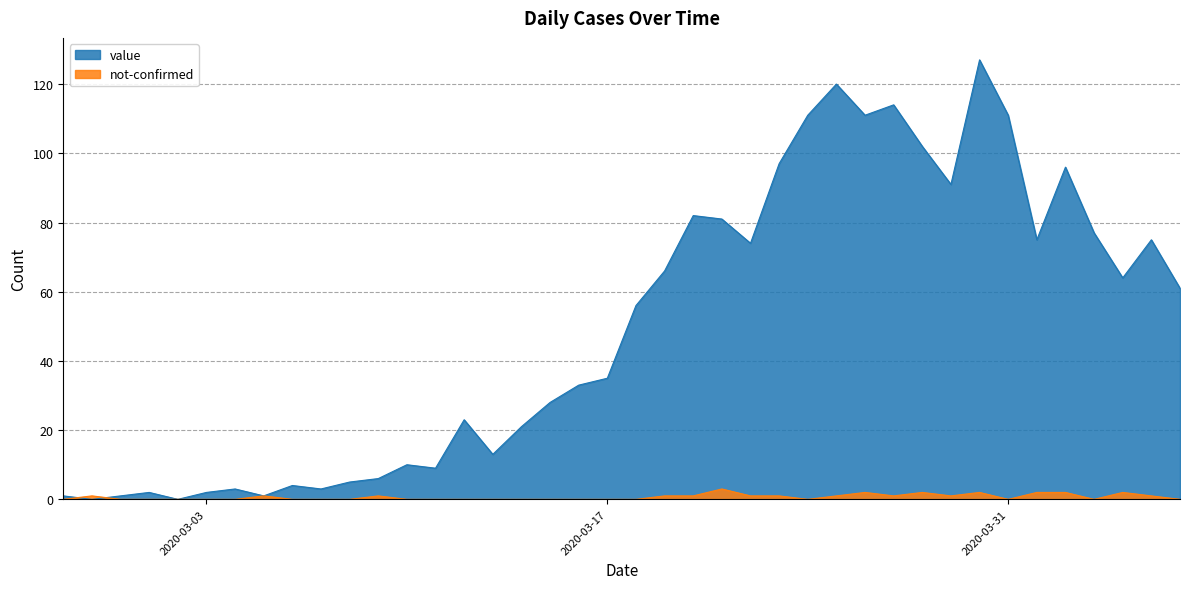

True or false: not-confirmed has a value of 1 at 2020-04-05.

True